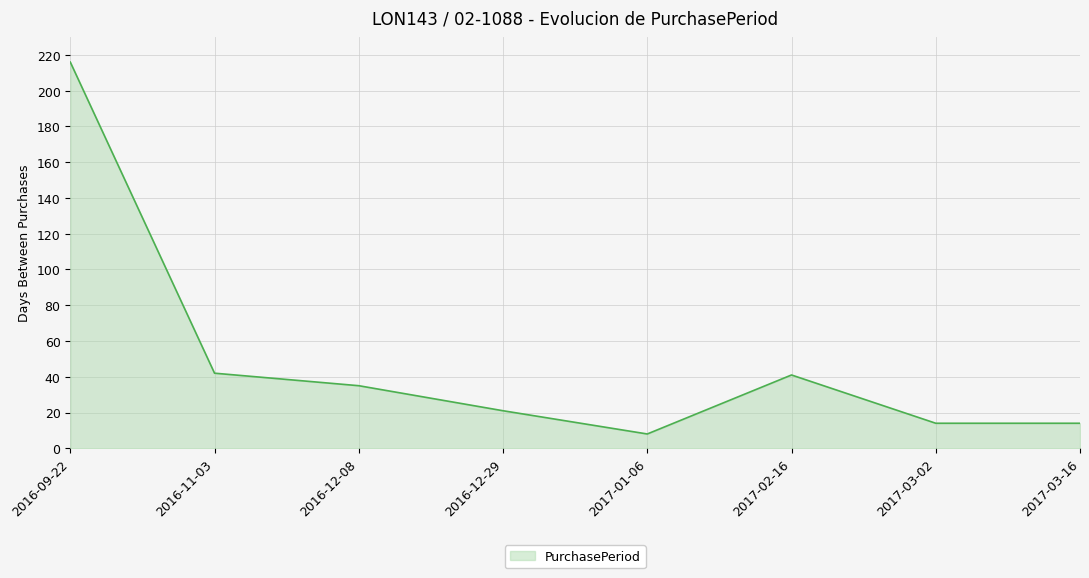

What value does the data have at 2016-09-22, to the nearest 50?

200